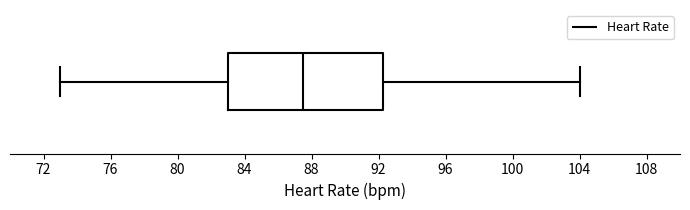

Transcribe this box plot: give where the median line is, the range the box spans, and where the two whiskers end, as read against the x-axis. The values are not printed on the chart, so give them approximately, as read against the axis.

median 87.5, box 83.0 to 92.5, whiskers 73.0 to 104.0